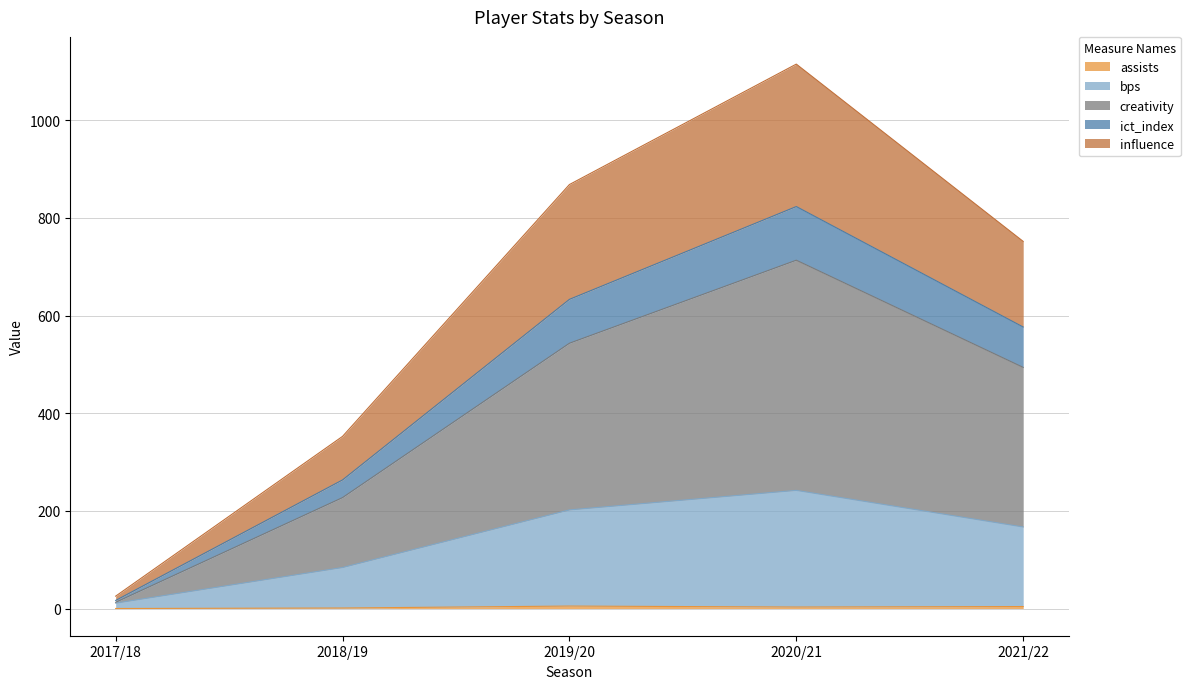

At which category is the sum across all series the highest?

2020/21